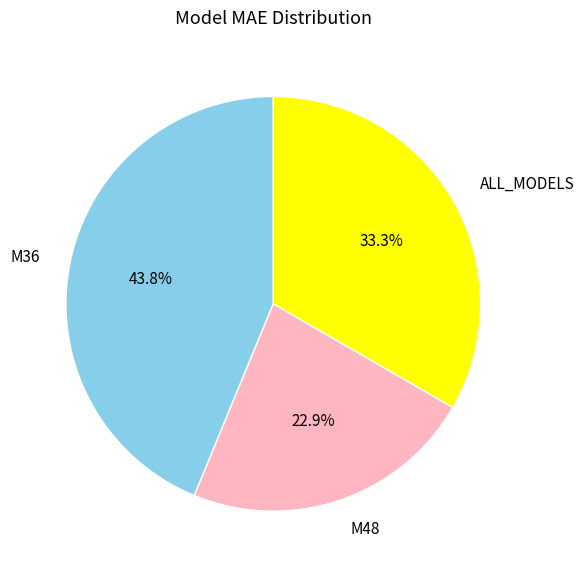

To the nearest percent, what is the average slice percentage?

33%